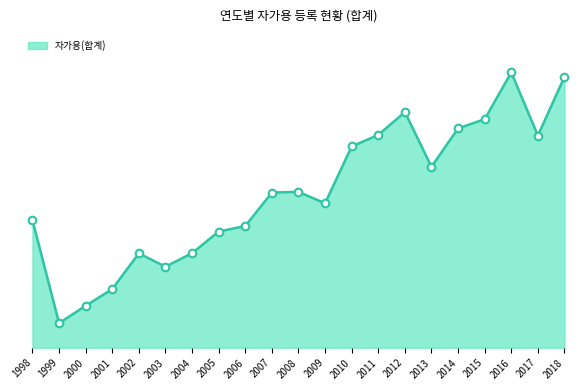

Which has a higher value, 2016 or 2000?

2016